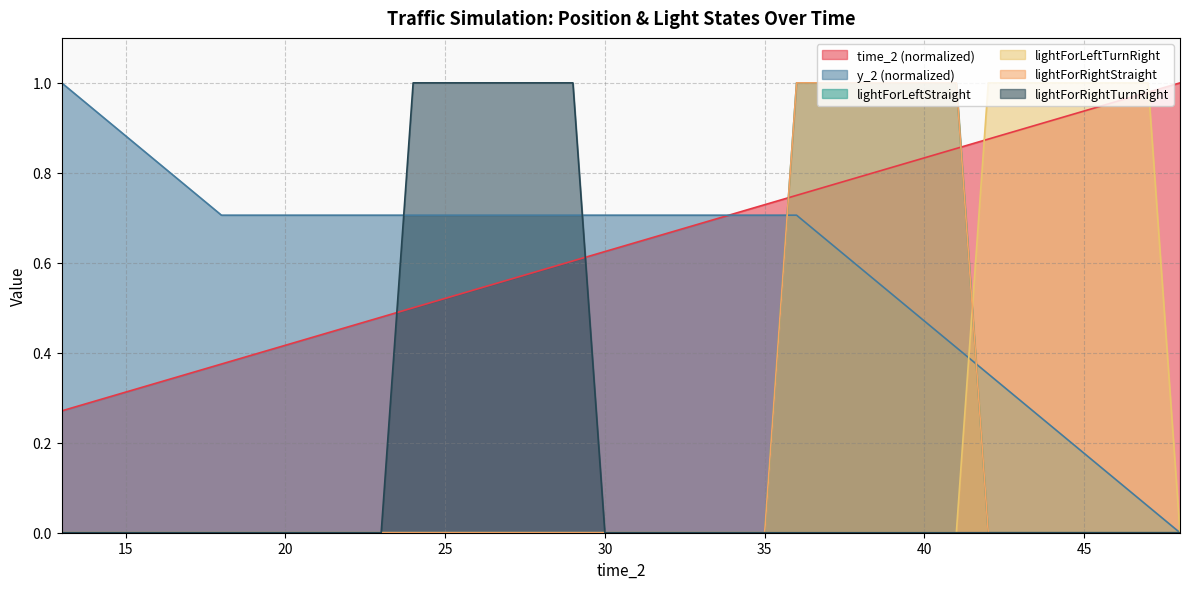

Is the value of lightForLeftTurnRight at 38 greater than the value of lightForLeftStraight at 29?

No